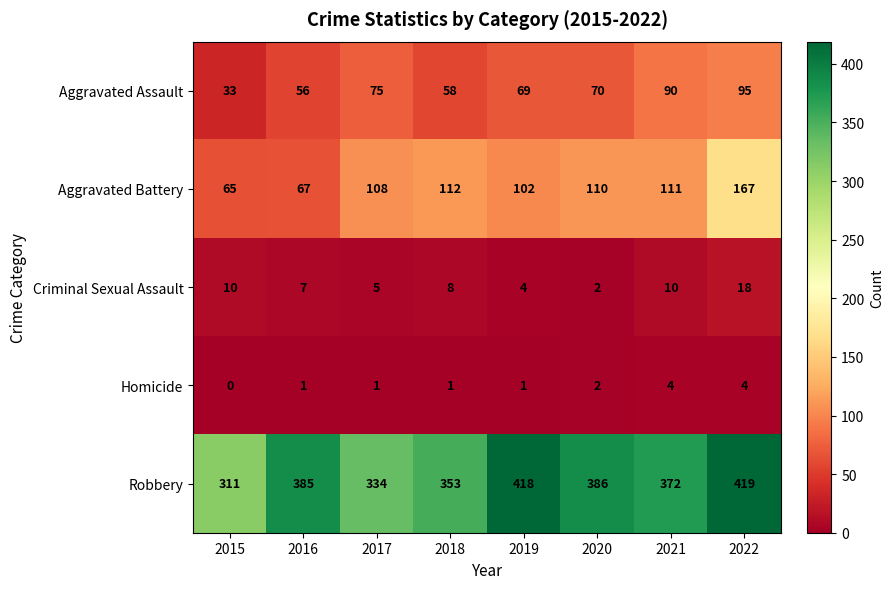

Which category has the lowest value in the Homicide series?

2015